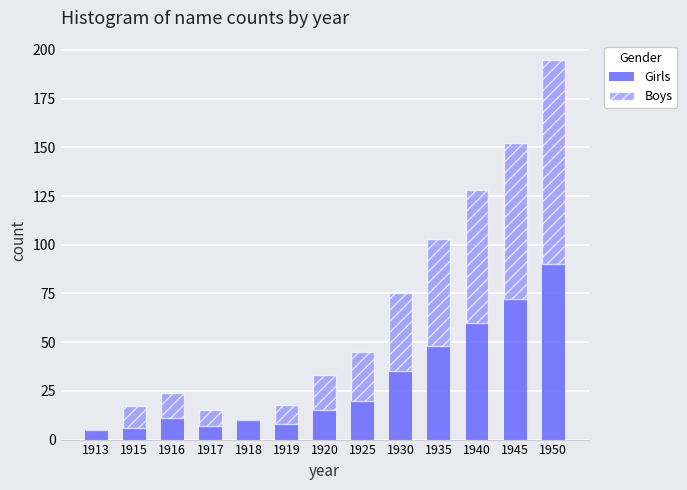

What value does the Girls series have at 1940?

60